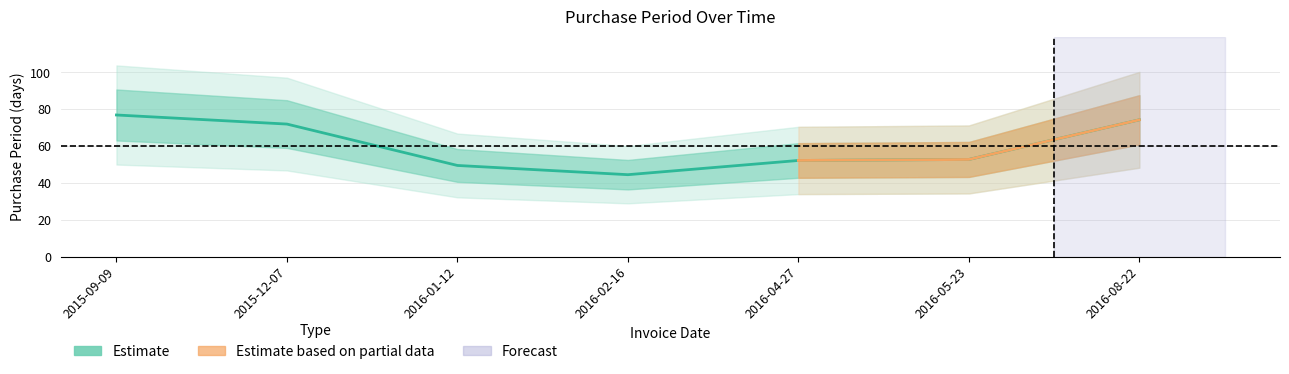

The chart shows a value of 37 at 2016-05-23. True or false?

False